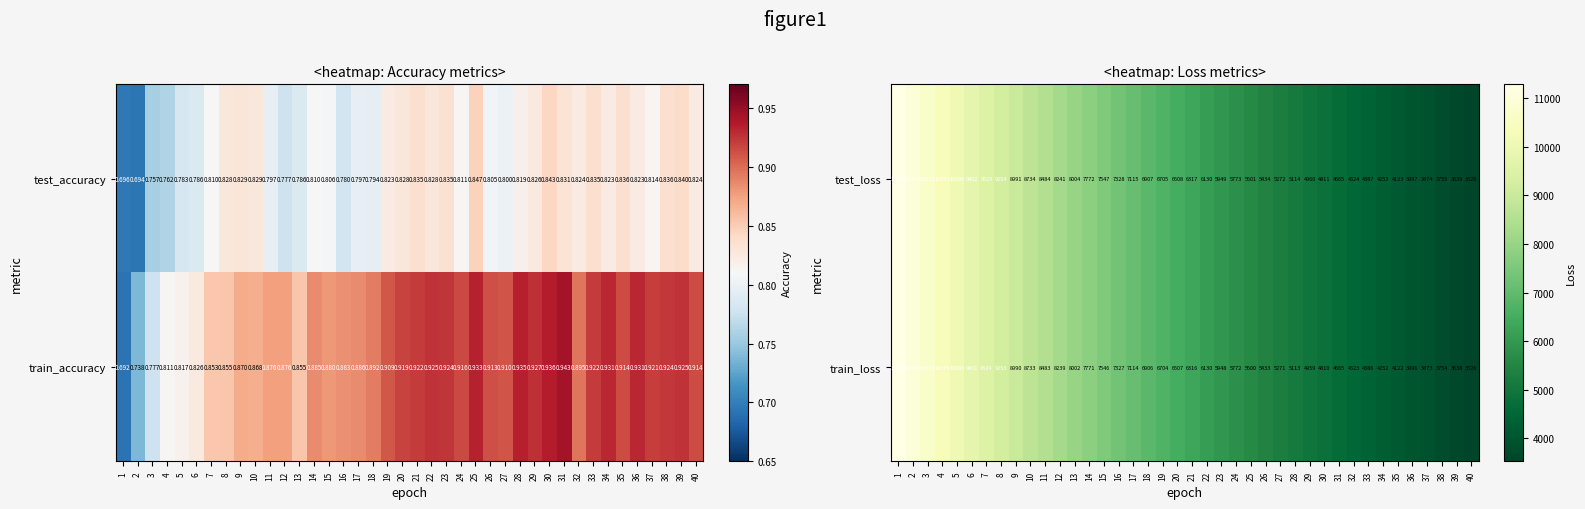

What is the sum of the train_loss values at 2 and 21?

17294